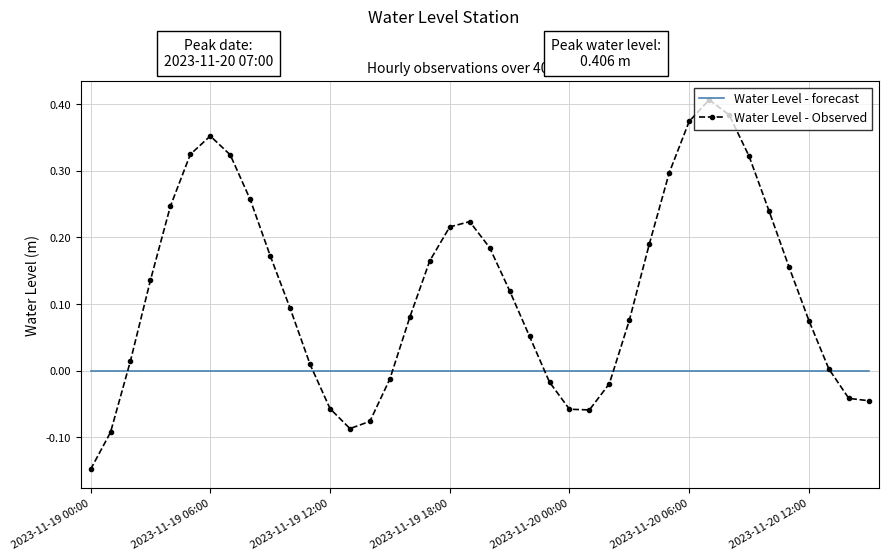

After their last crossing, which series has the higher values: Water Level - forecast or Water Level - Observed?

Water Level - forecast